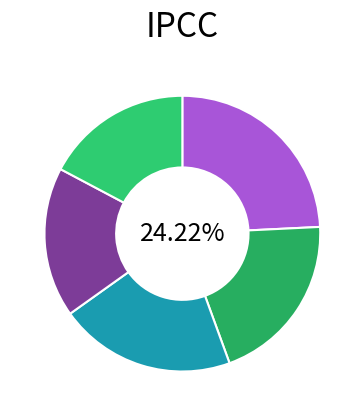

Combined, what portion of the pie is 0 and 2?

44.9%